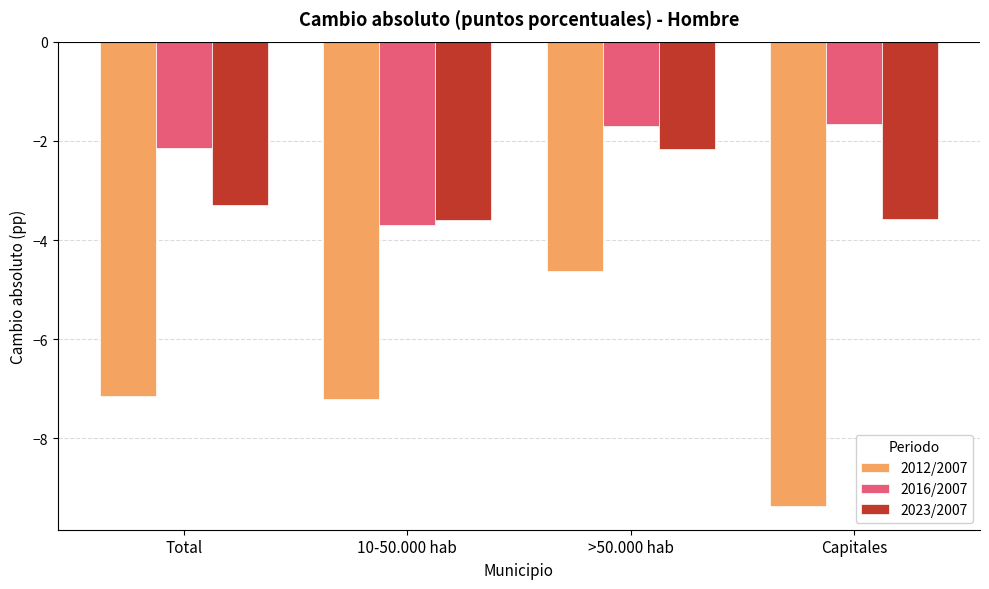

At which category is the sum across all series the highest?

>50.000 hab